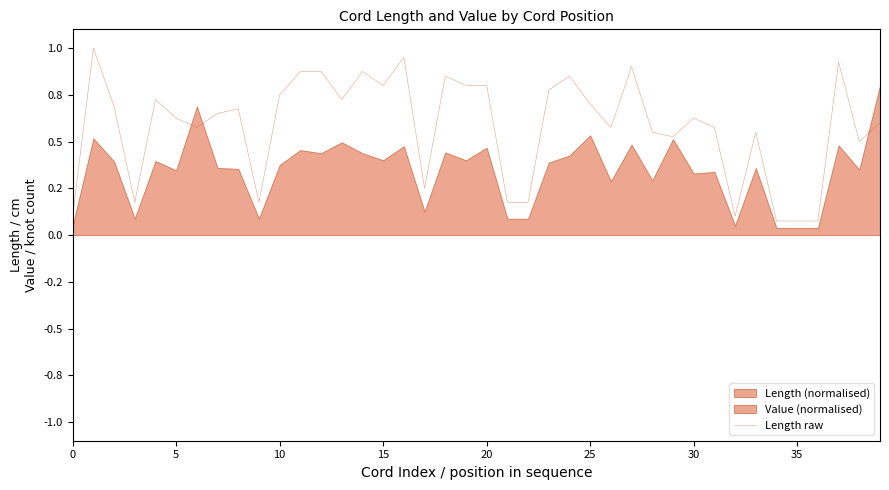

Where is the data nearest to the value 0?

34